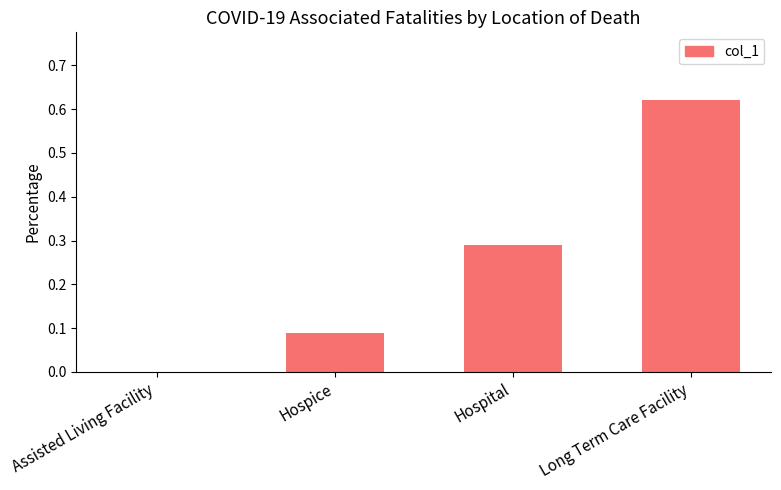

Are the bars horizontal?

No